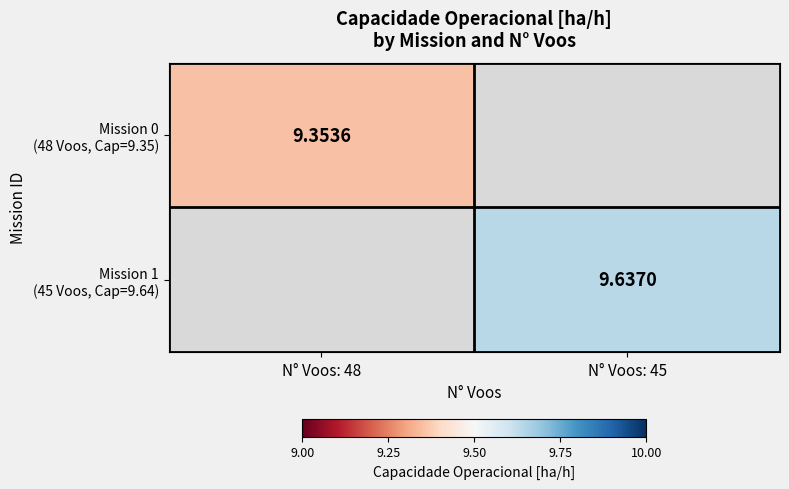

Is the value of Mission 1 (45 Voos, Cap=9.64) at N° Voos: 45 greater than the value of Mission 0 (48 Voos, Cap=9.35) at N° Voos: 48?

Yes